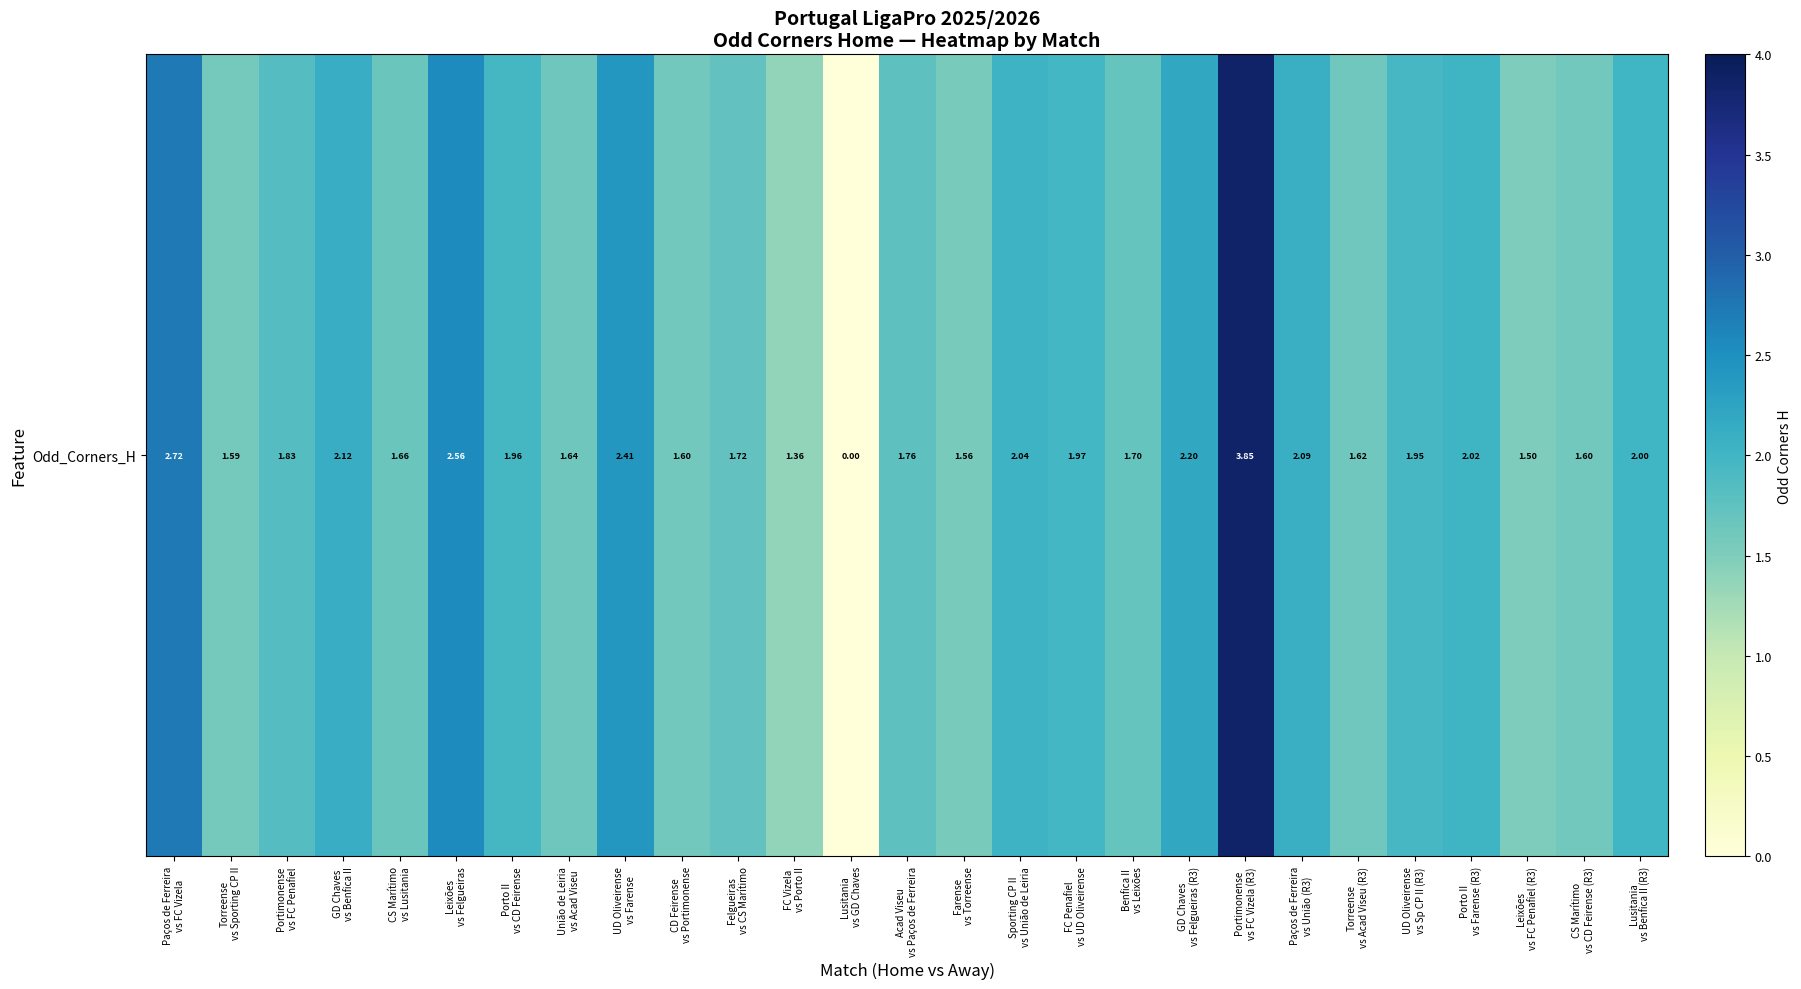

Is it true that the value at FC Penafiel
vs UD Oliveirense is 2.0?

True